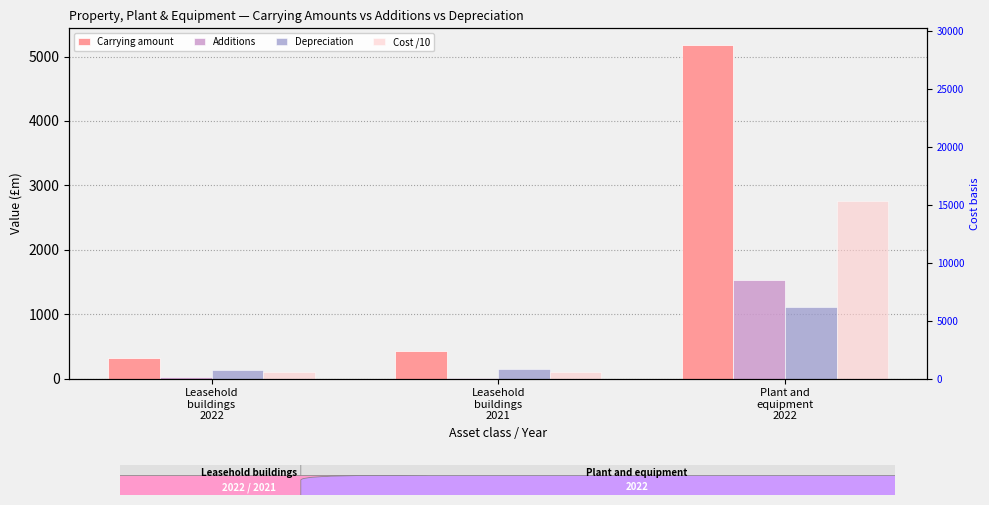

List the series in order of their peak value, highest first.

Carrying amount, Cost /10, Additions, Depreciation